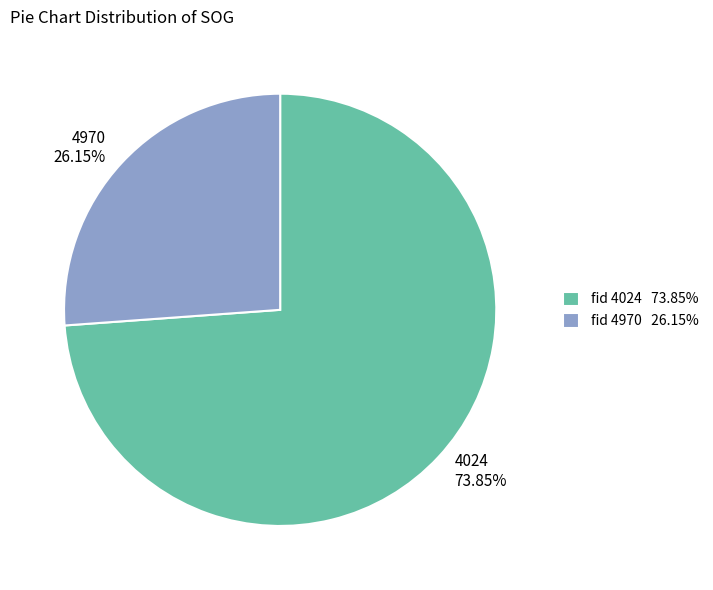

Is there any slice that represents more than half of the pie?

Yes